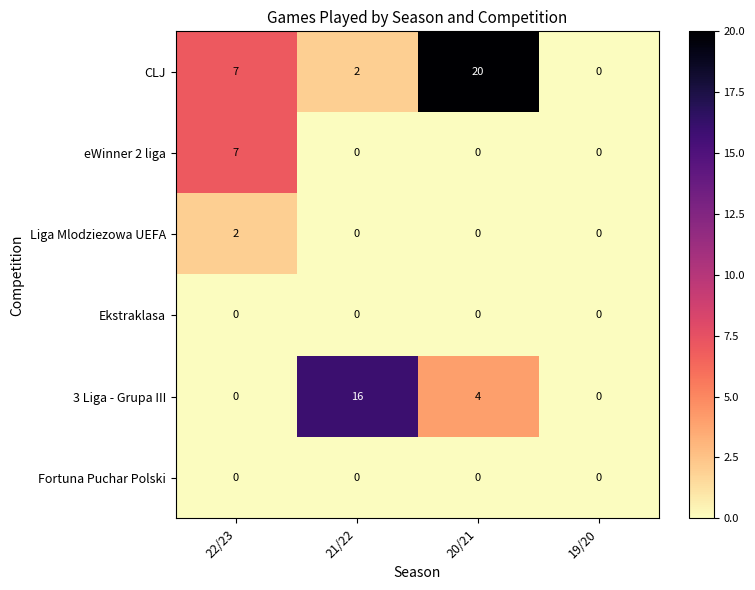

At which category is the sum across all series the highest?

20/21